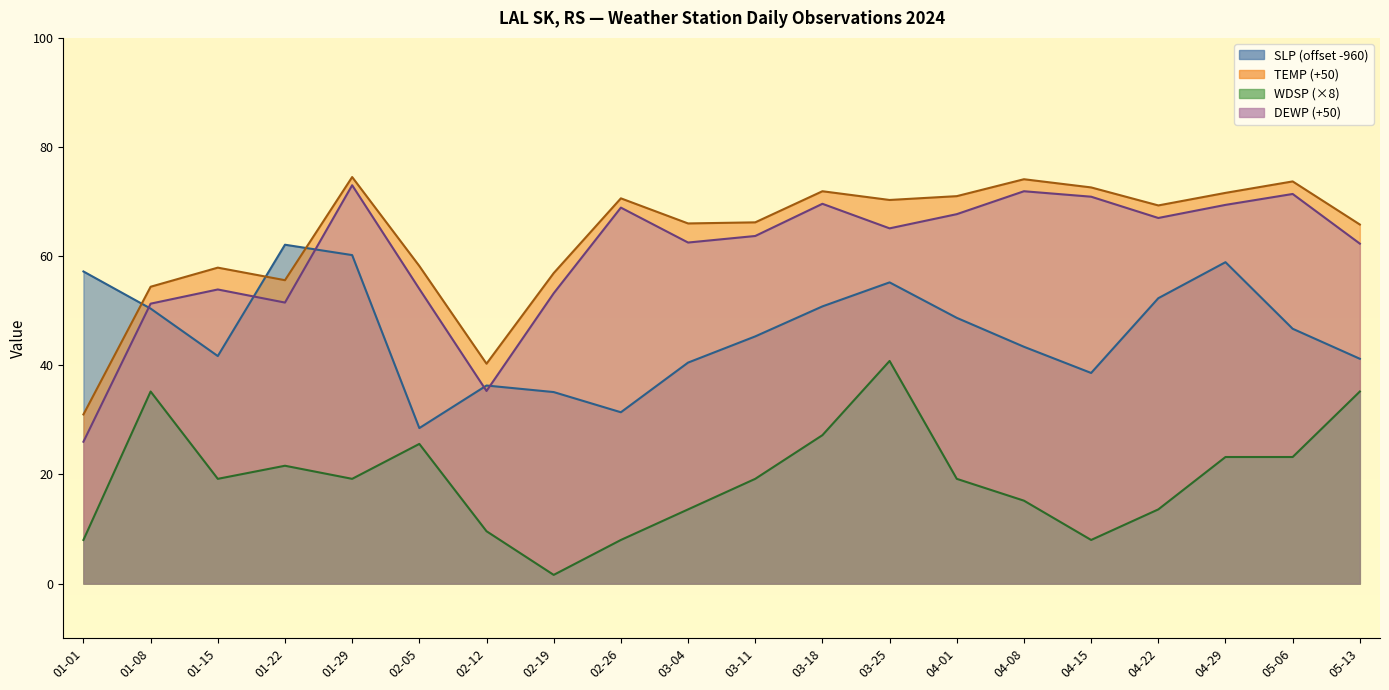

What is the spread (max minus min) of values at 04-29?

48.4